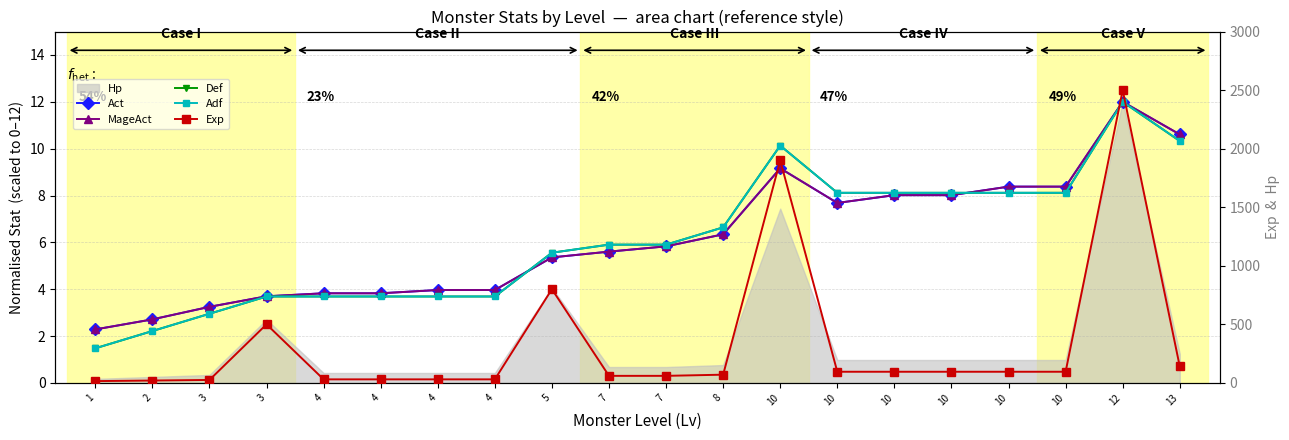

What is the sum of all Act values?

122.9